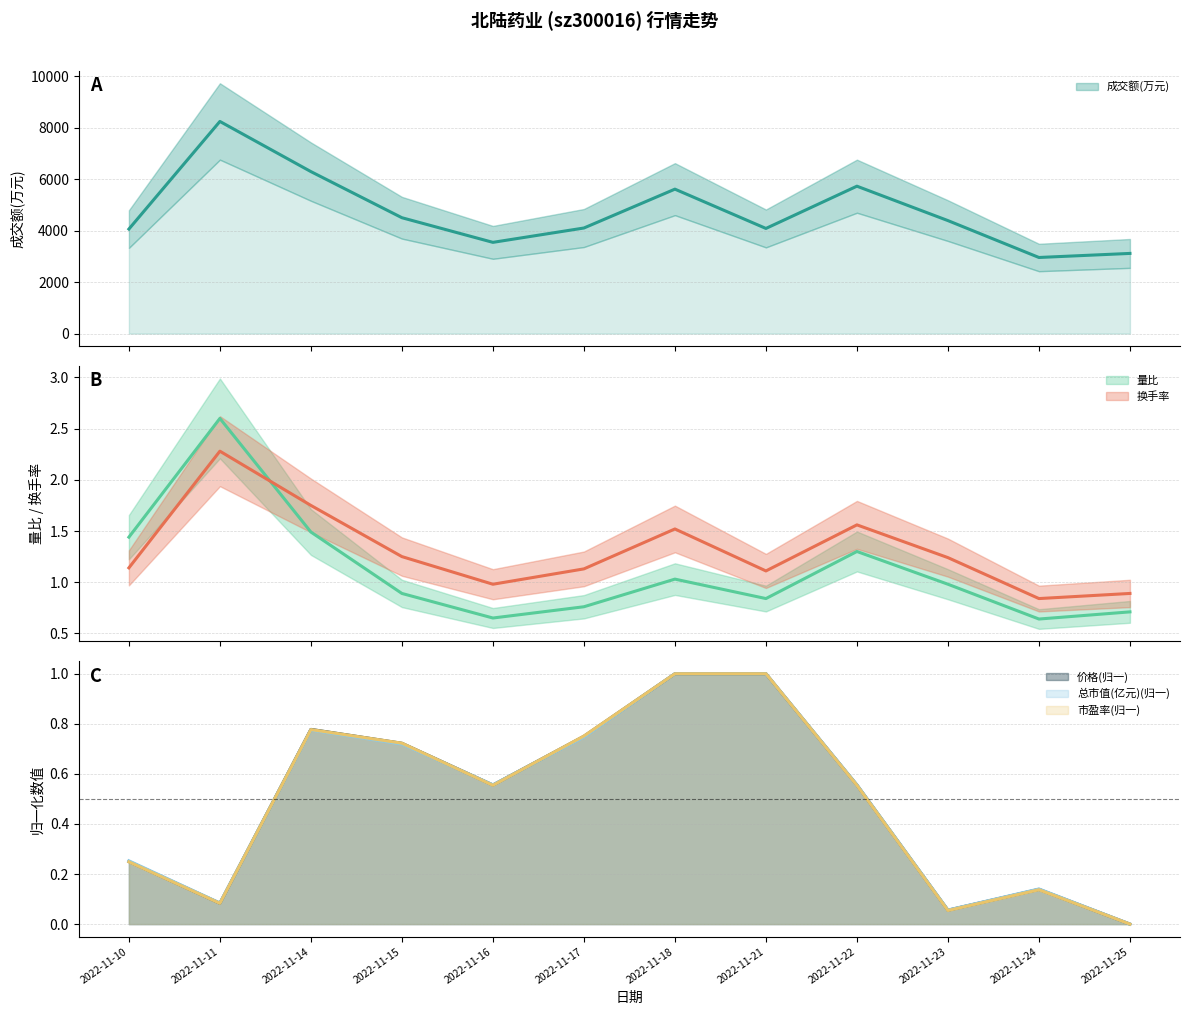

The value of 量比 at 2022-11-17 is 0.4. True or false?

False